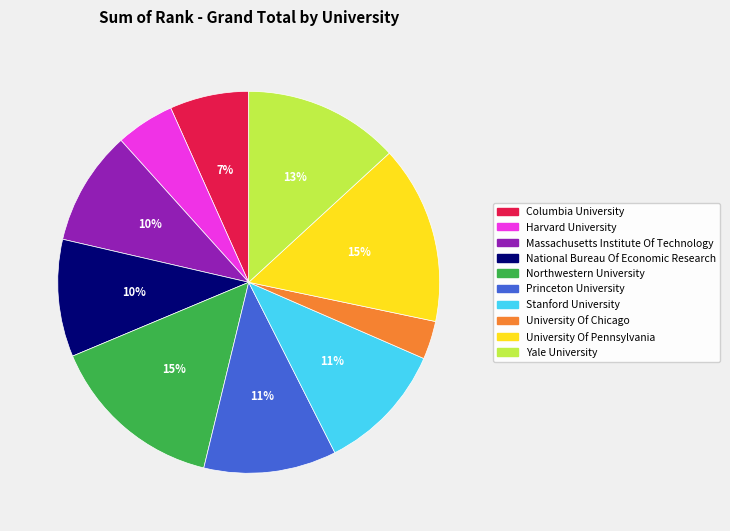

Between University Of Chicago and Massachusetts Institute Of Technology, which is larger?

Massachusetts Institute Of Technology